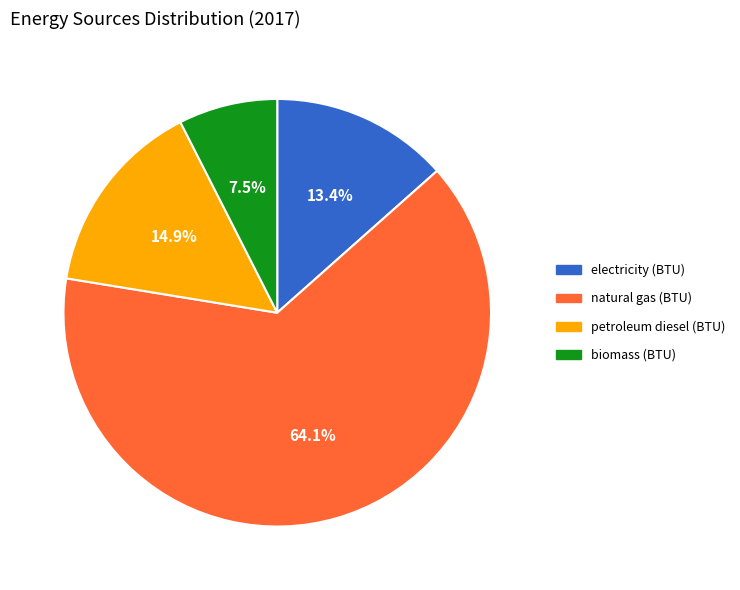

What is the ratio of the value at natural gas (BTU) to the value at electricity (BTU)?

4.8